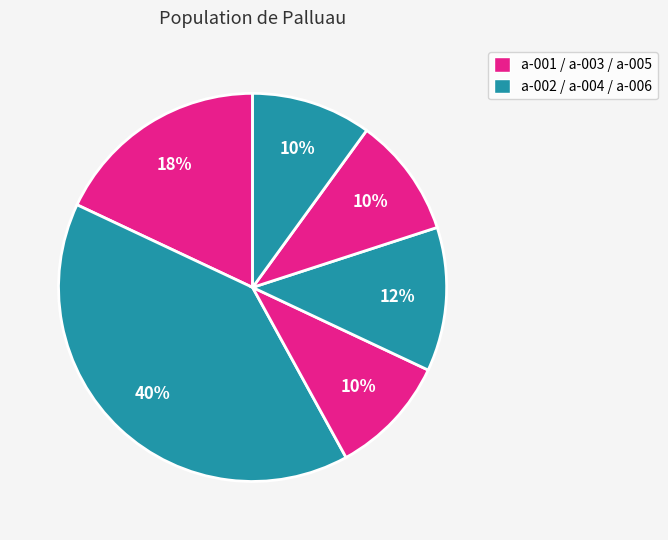

Does any single category account for the majority?

No